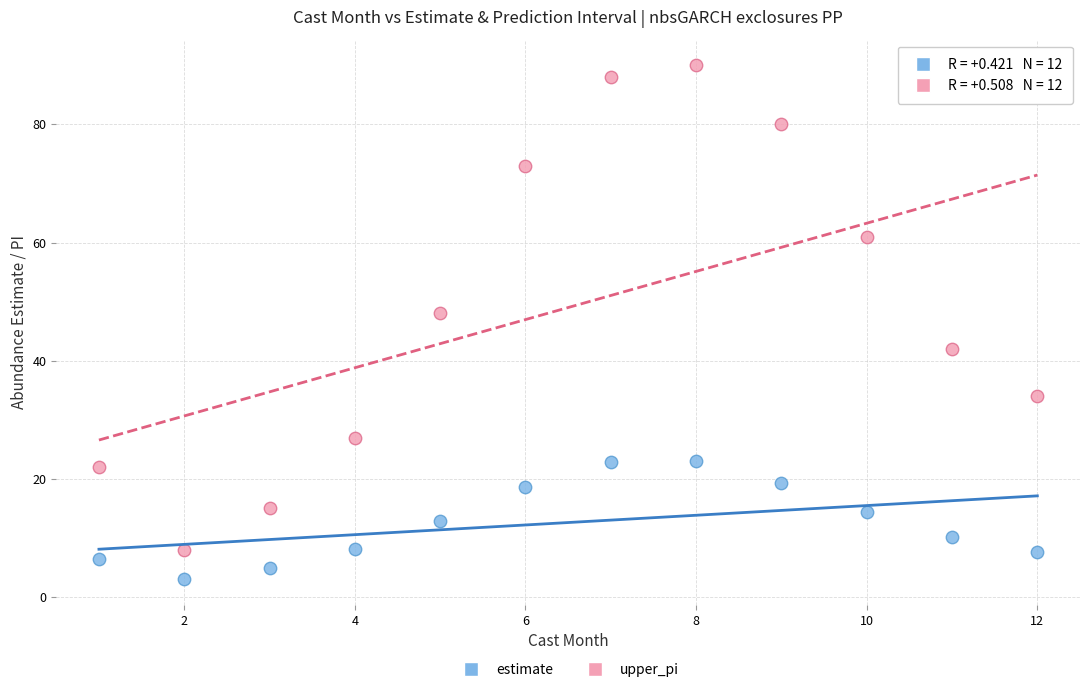

Which series reaches the maximum Y coordinate?

upper_pi